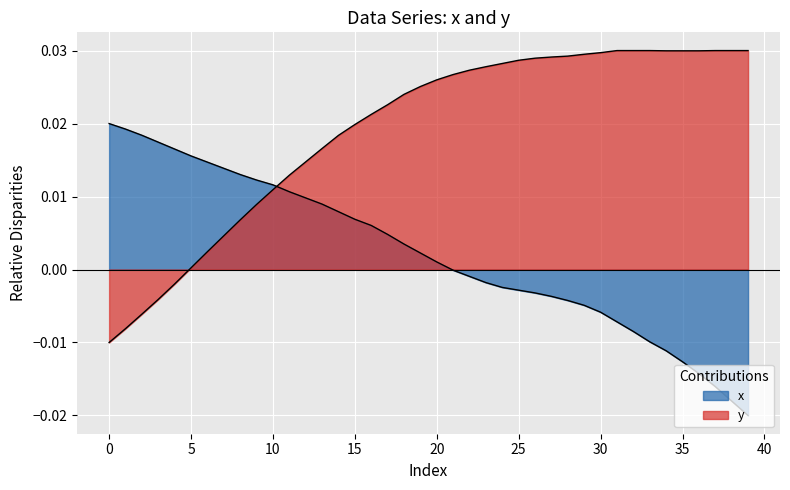

How many series are shown in this chart?

2